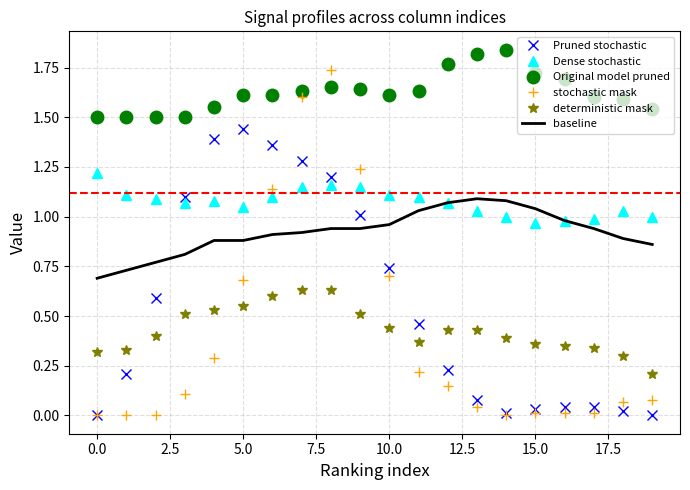

Which series has the widest spread of values?

stochastic mask